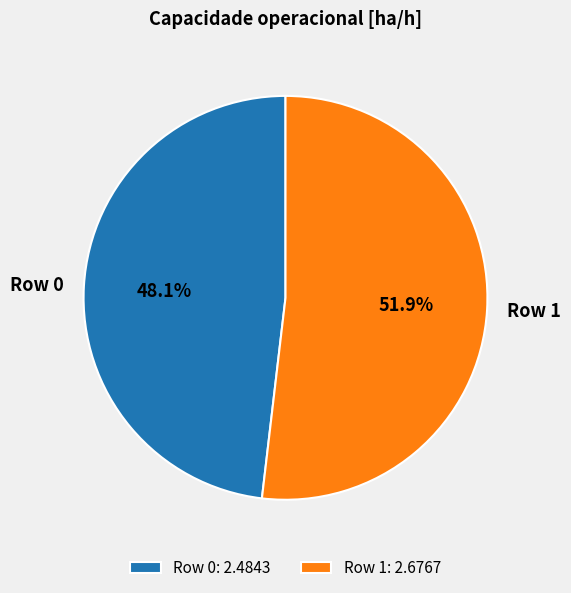

Is it true that Row 0 is 39% of the pie?

False